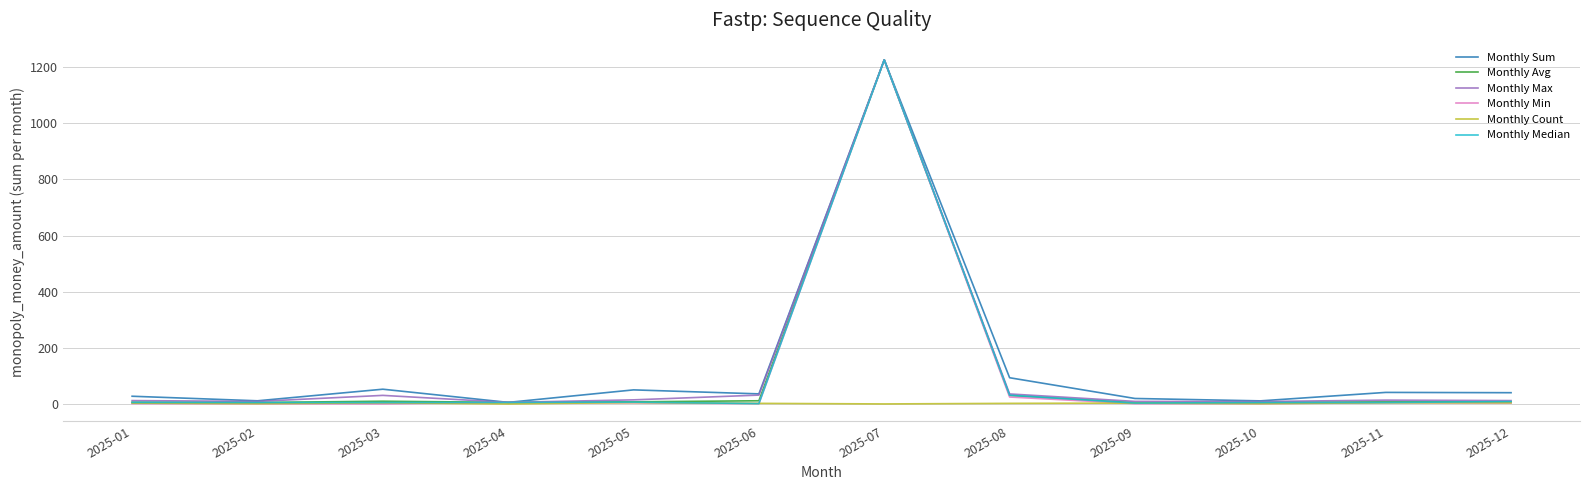

Which label corresponds to the largest value in the chart?

2025-07